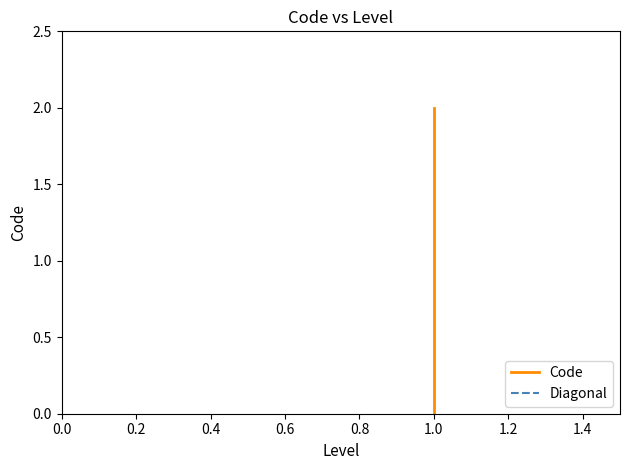

What is the sum of all values?

3